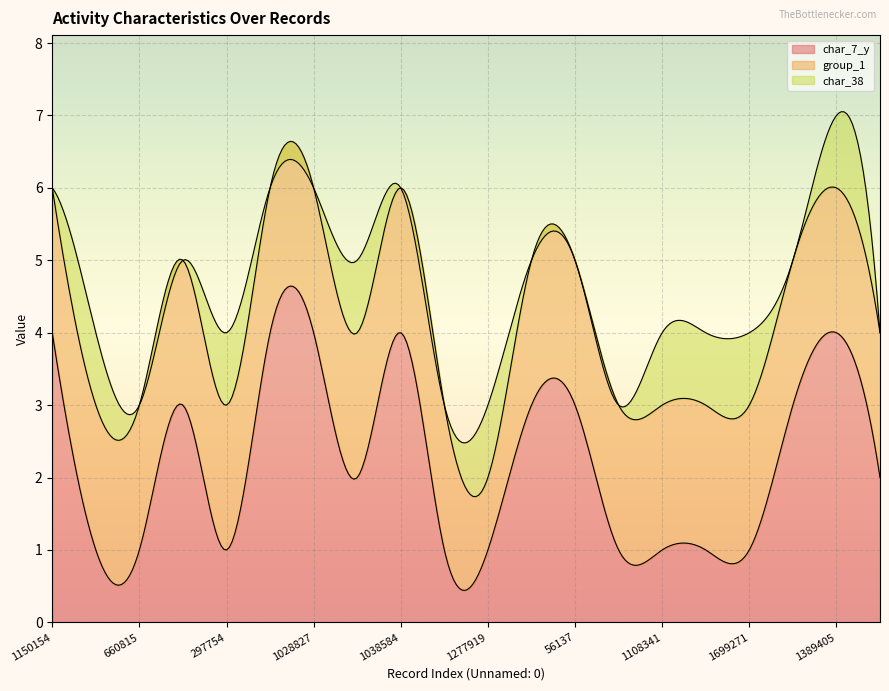

What is the minimum value for char_7_y?

0.4